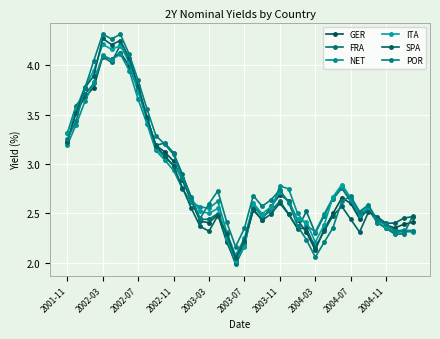

True or false: FRA has more than 1 interior local peaks.

True